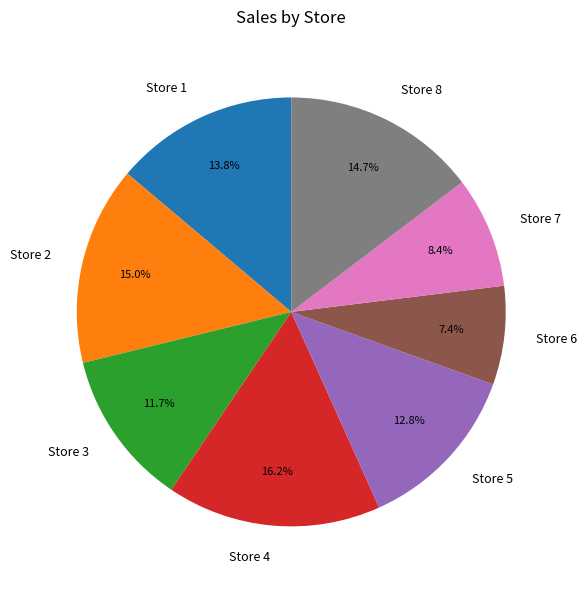

Between Store 8 and Store 4, which is larger?

Store 4